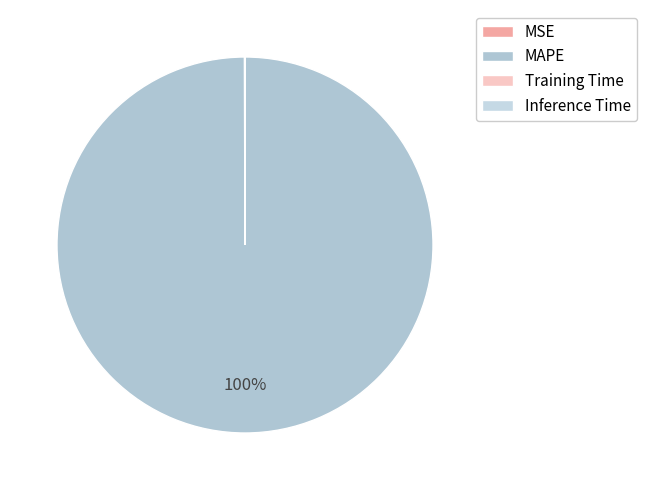

Rank the categories by value from highest to lowest.

MAPE, MSE, Training Time, Inference Time